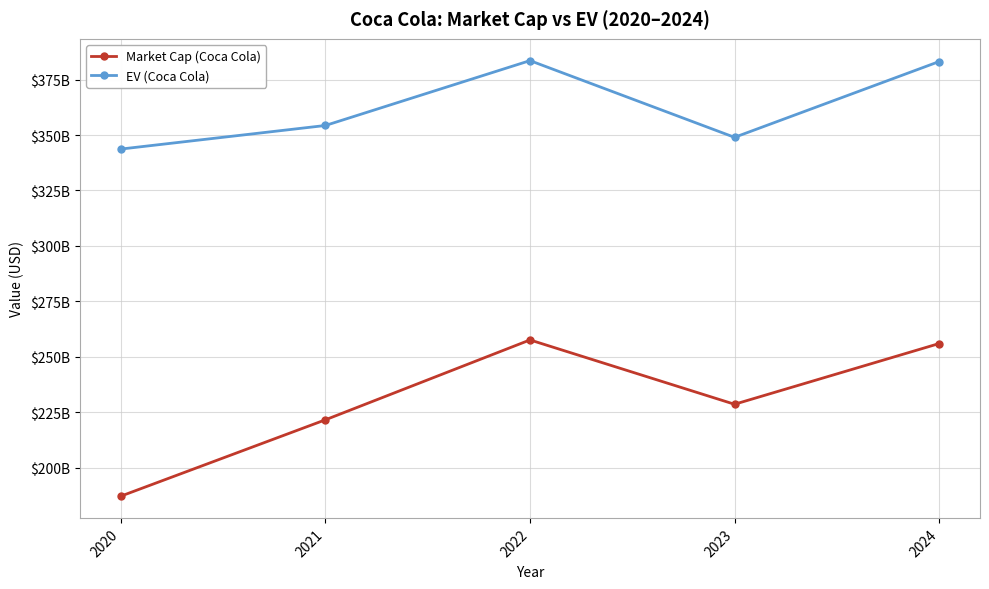

True or false: EV (Coca Cola) and Market Cap (Coca Cola) cross at least once.

False